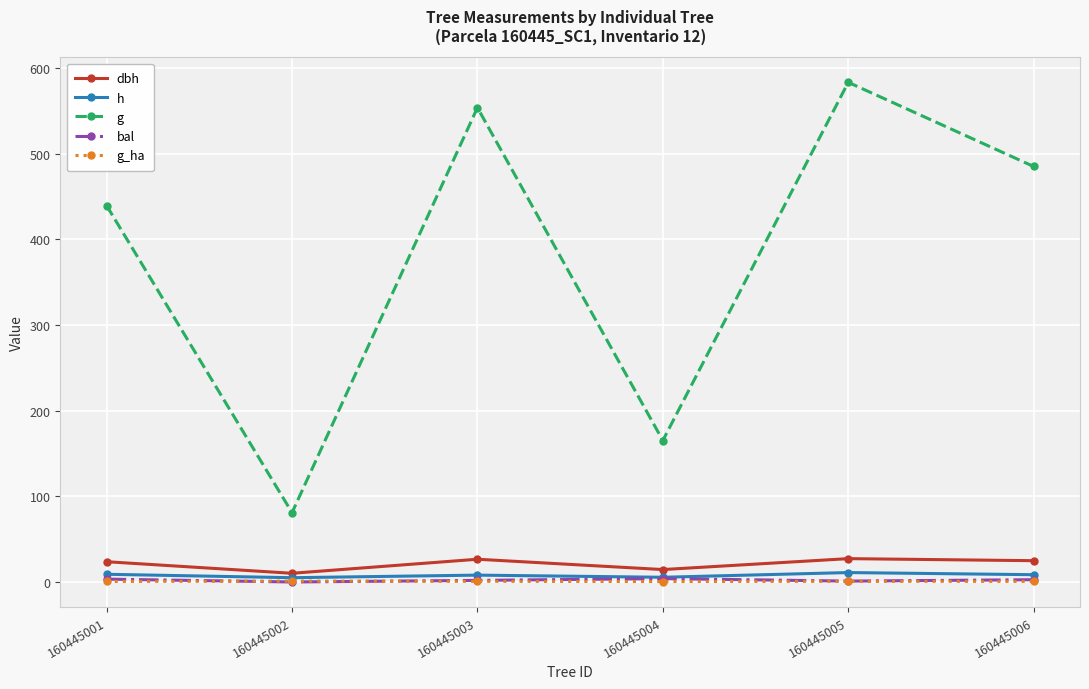

What is the difference between the bal values at 160445004 and 160445005?

2.9